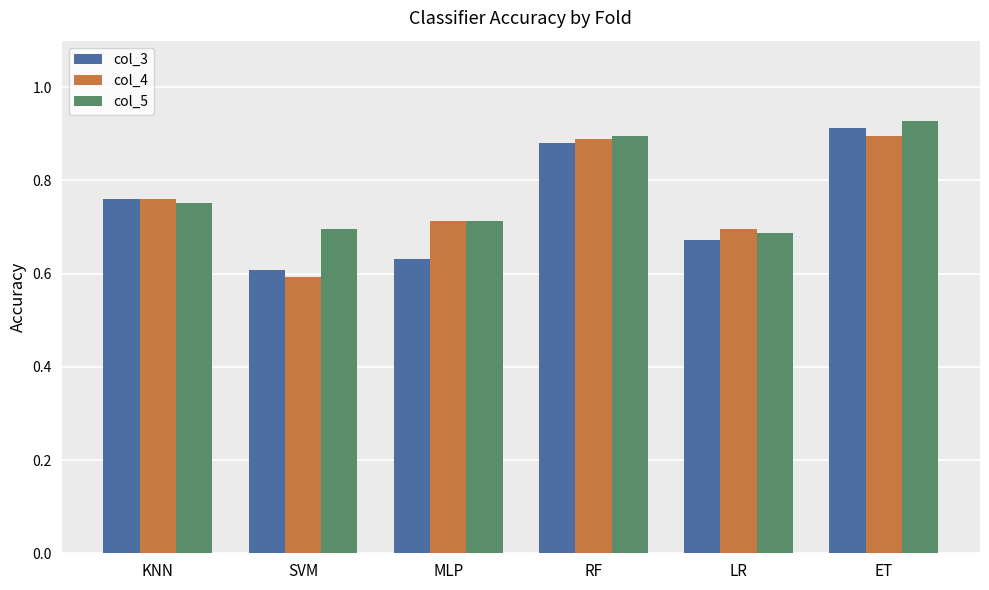

At how many categories does at least one series exceed 0?

6